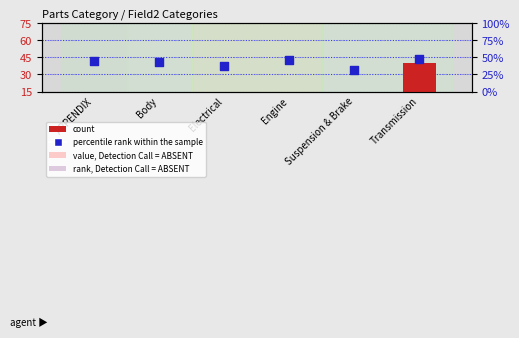

Which series contains the lowest Y value?

count